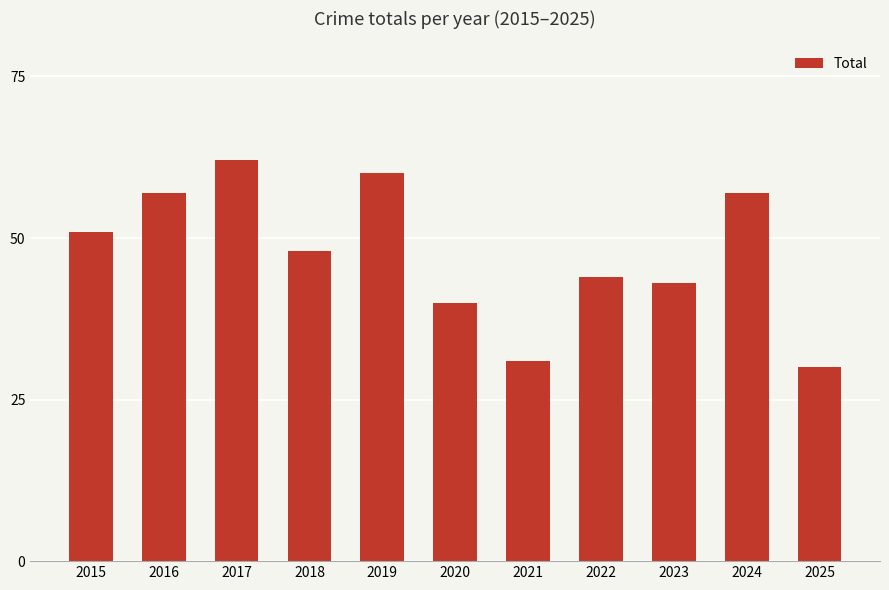

What is the approximate value at 2021, to the nearest 5?

30